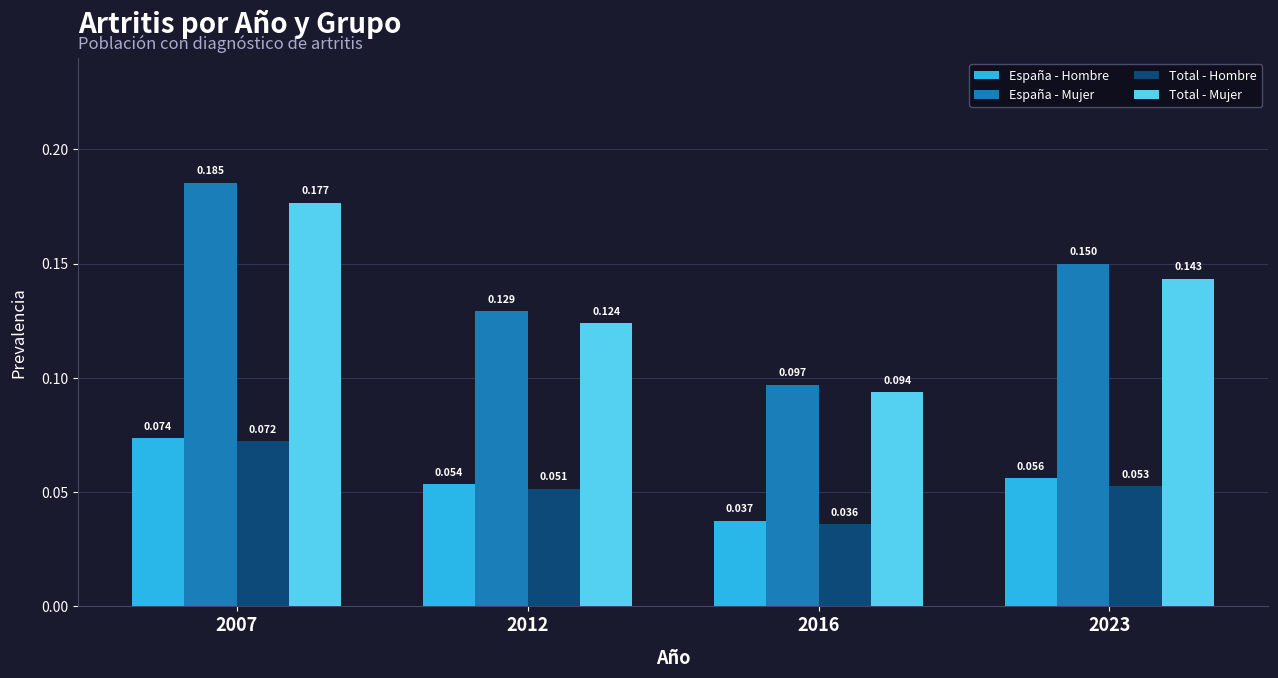

Rank the series at 2023 from lowest to highest value.

Total - Hombre, España - Hombre, Total - Mujer, España - Mujer